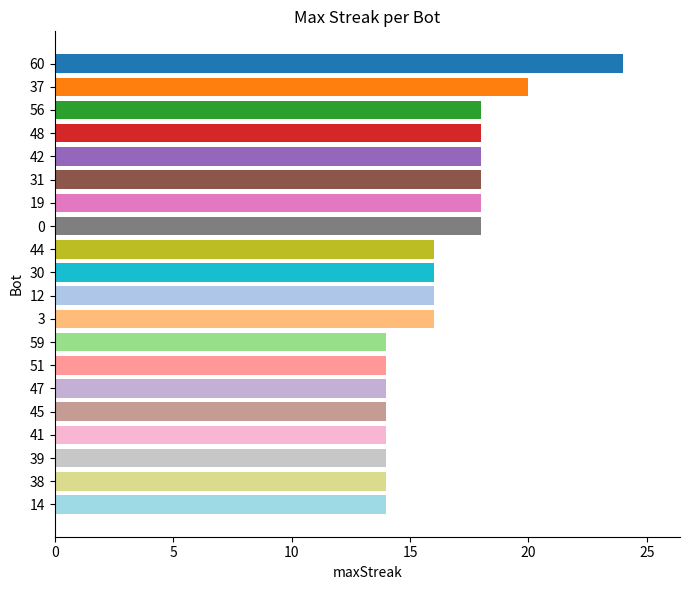

Reading top to bottom, transcribe all the data shown in this chart.

60=24	37=20	56=18	48=18	42=18	31=18	19=18	0=18	44=16	30=16	12=16	3=16	59=14	51=14	47=14	45=14	41=14	39=14	38=14	14=14